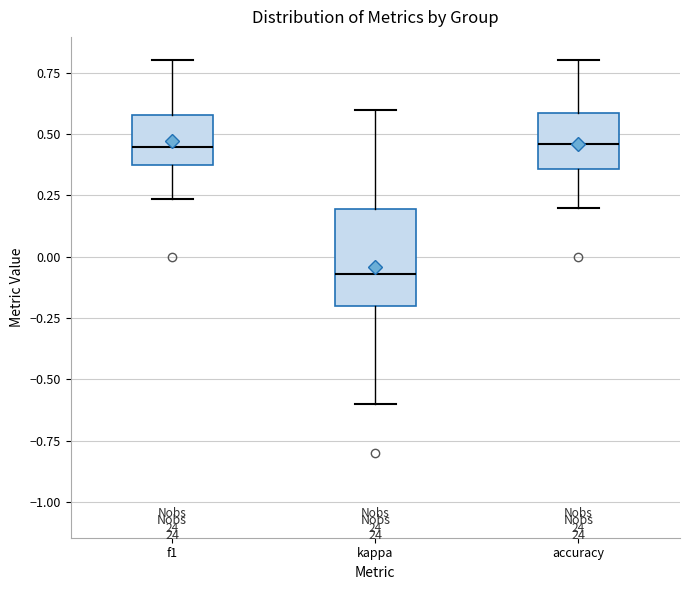

Reading left to right, transcribe this box plot: for each box, give where its median line is, the range the box spans, and where its two whiskers end, as read against the y-axis. The values are not printed on the chart, so give them approximately, as read against the axis.

f1: median 0.45, box 0.35 to 0.60, whiskers 0.25 to 0.80
kappa: median -0.05, box -0.20 to 0.20, whiskers -0.60 to 0.60
accuracy: median 0.45, box 0.35 to 0.60, whiskers 0.20 to 0.80